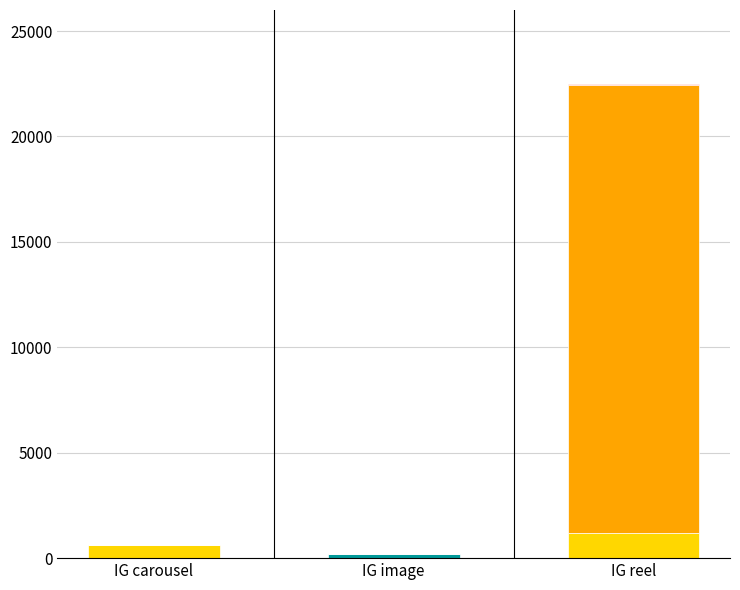

At which category is the sum across all series the highest?

IG reel